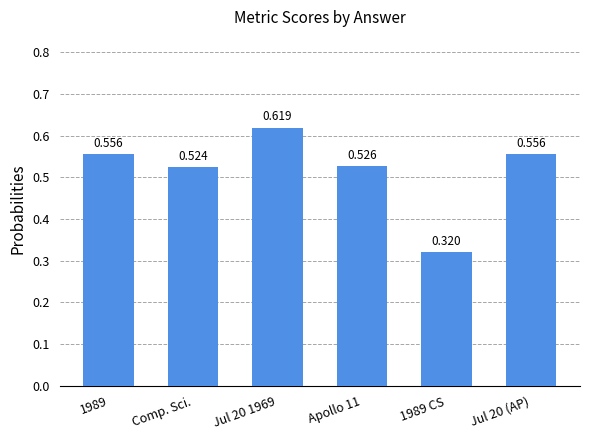

Does the chart contain stacked bars?

No